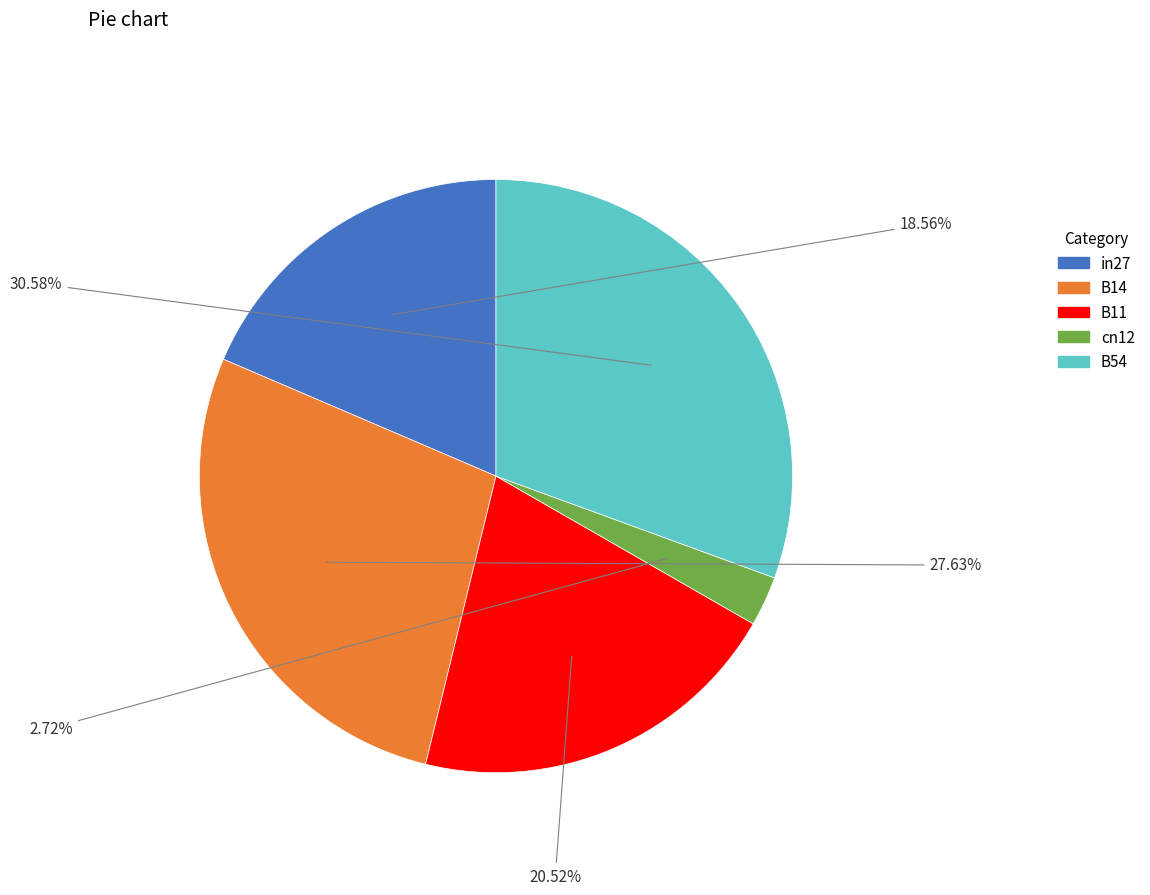

The B11 slice represents 30% of the pie. True or false?

False